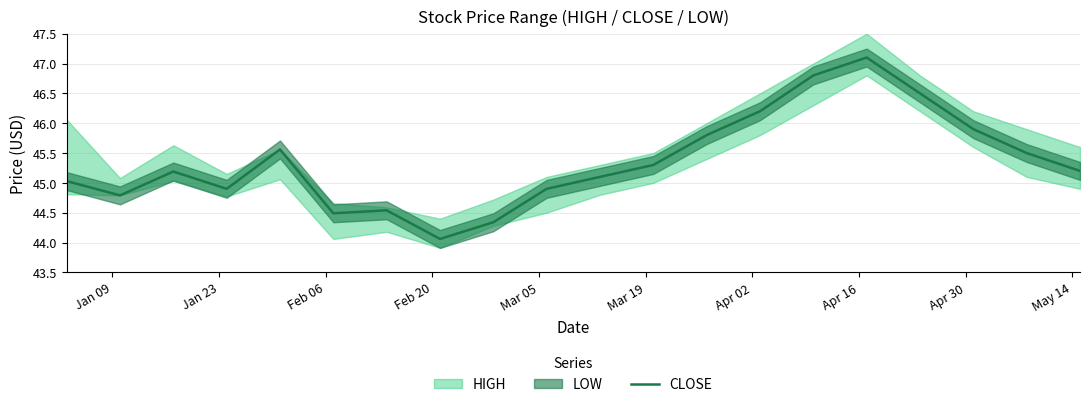

What is the lowest value of the CLOSE series?

44.1